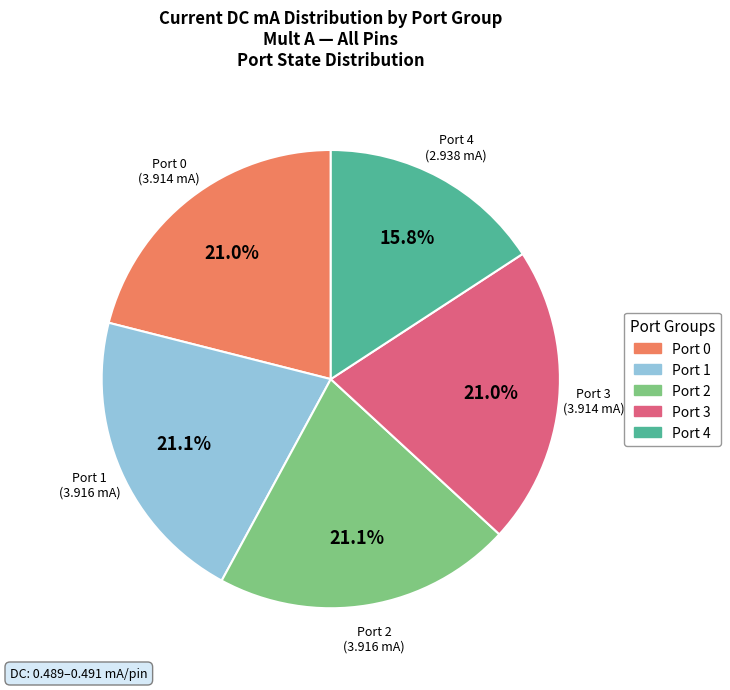

Does any single category account for the majority?

No